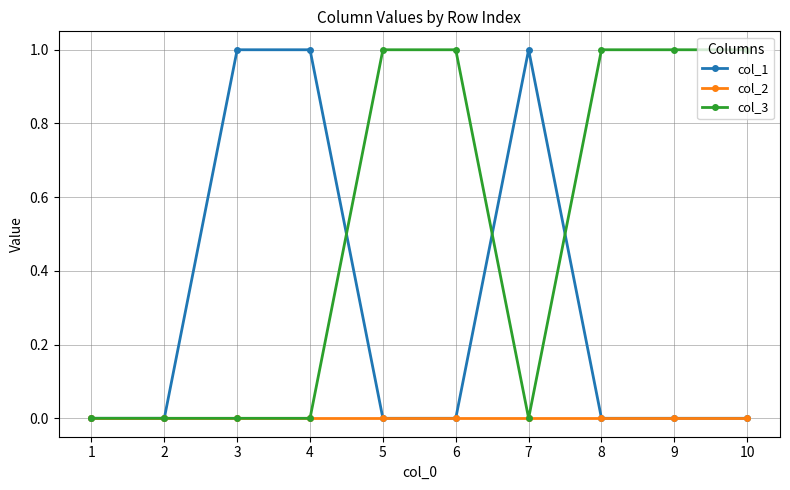

Reading left to right, list all the values displayed in this chart.

col_1: 0	0	1	1	0	0	1	0	0	0
col_2: 0	0	0	0	0	0	0	0	0	0
col_3: 0	0	0	0	1	1	0	1	1	1